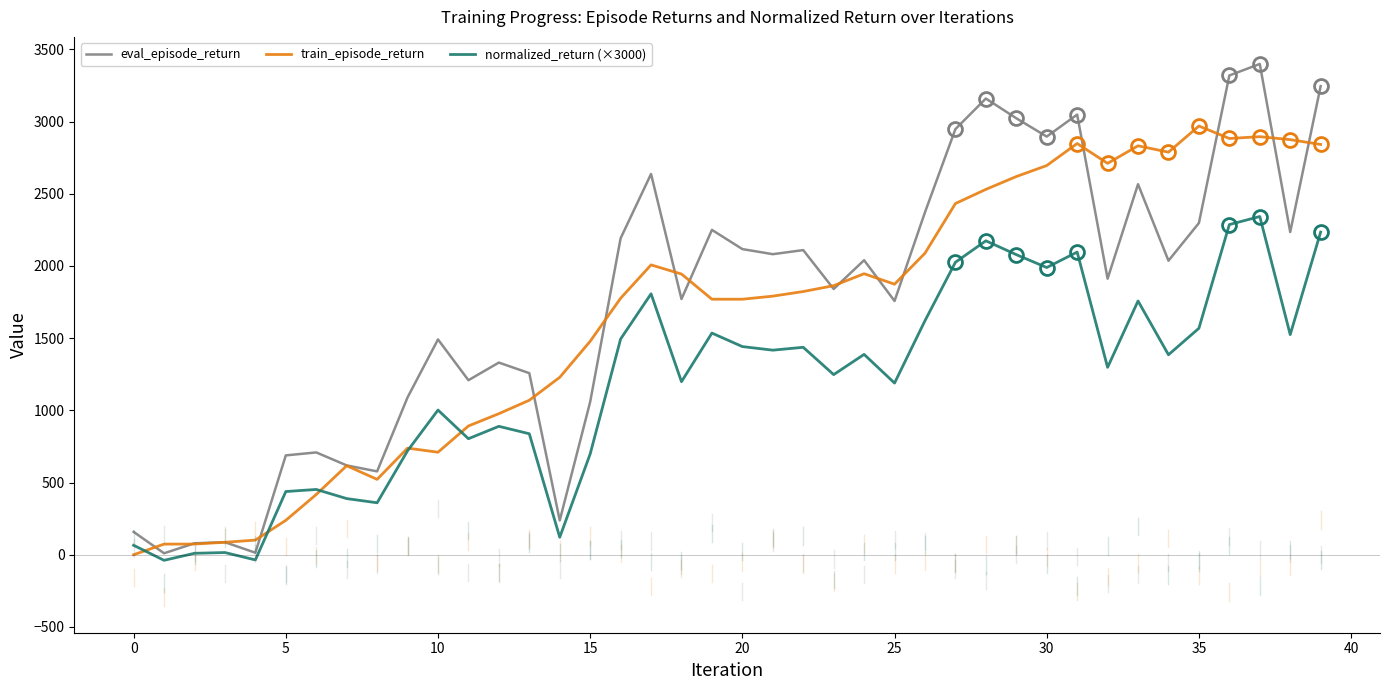

List the series in order of their peak value, lowest first.

normalized_return (×3000), train_episode_return, eval_episode_return